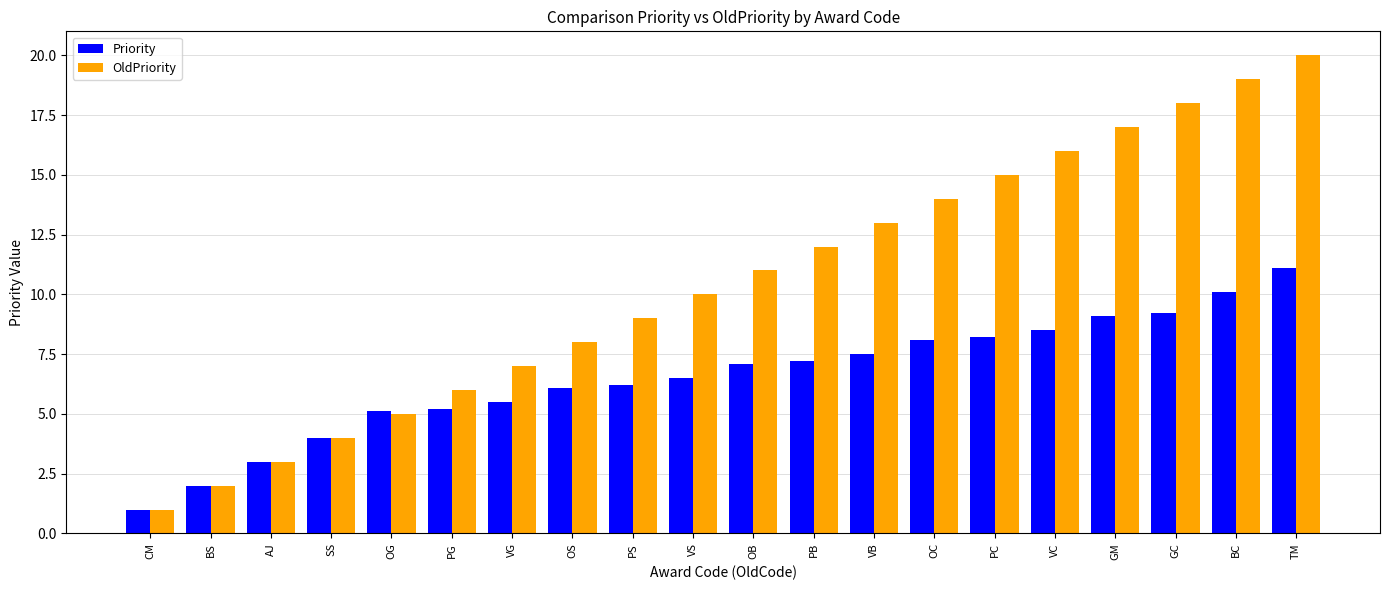

The OldPriority series shows 3.4 at OG. True or false?

False